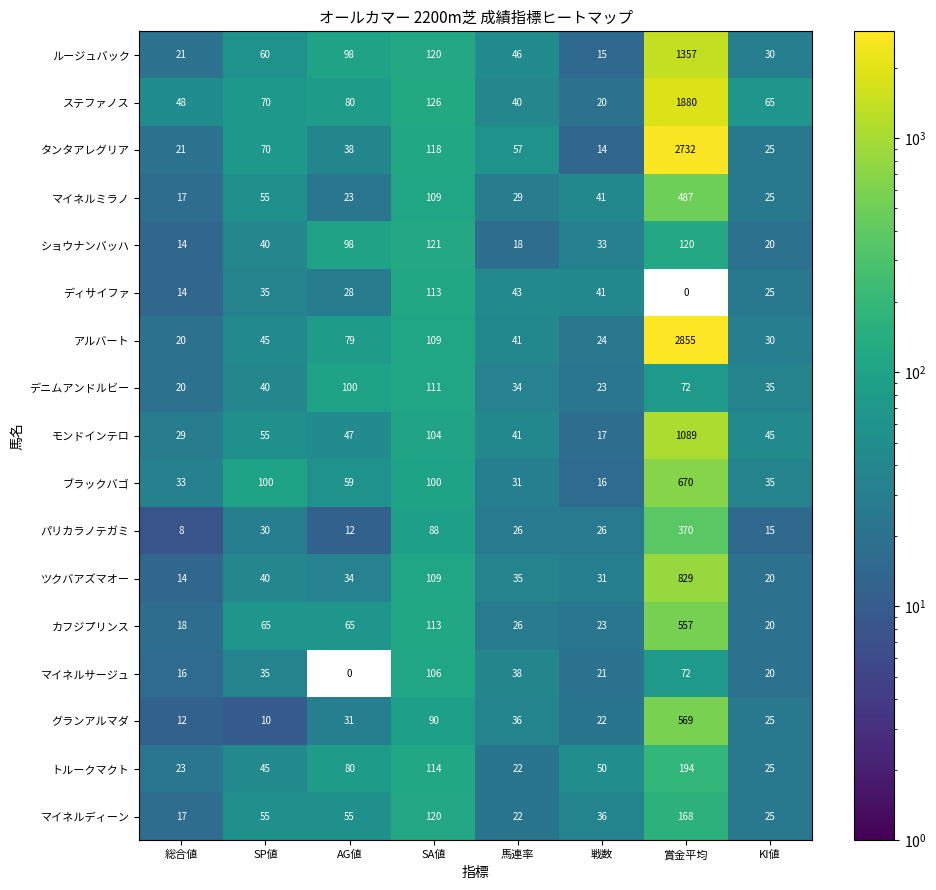

Which has a higher value, SA値 or 総合値?

SA値